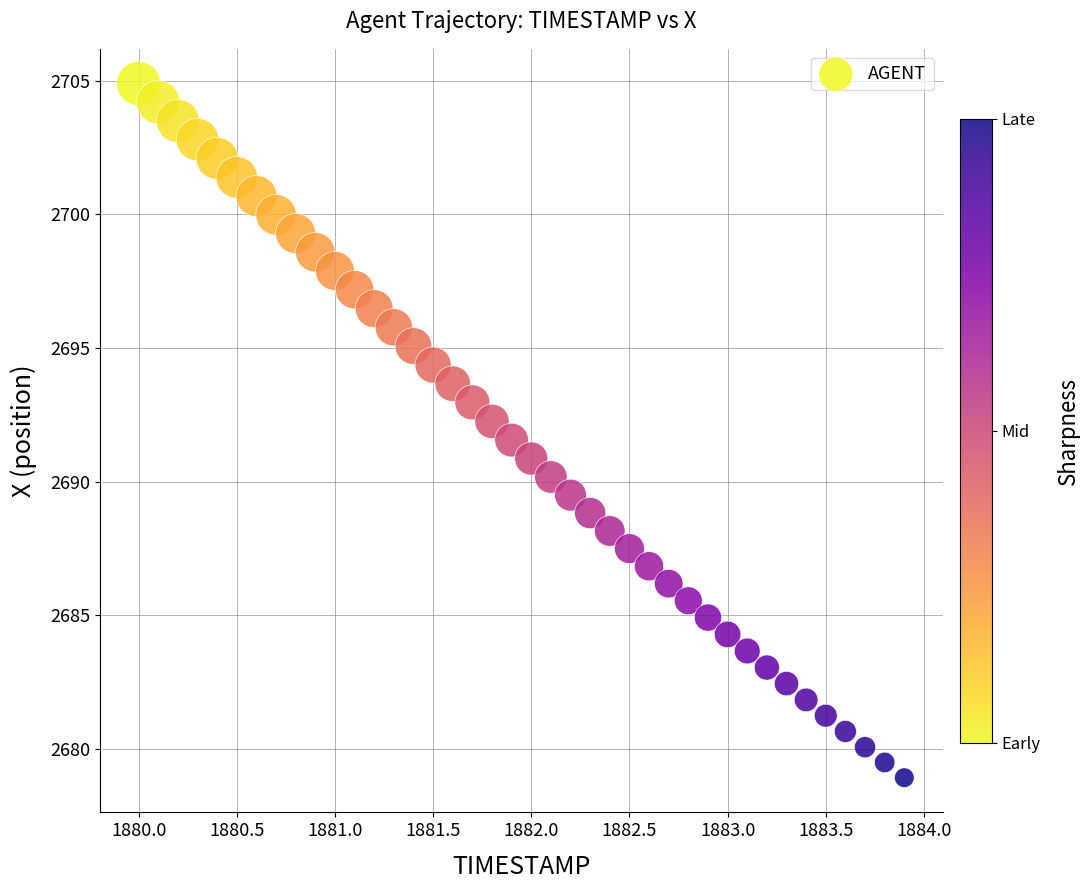

What is the range of Y values (max minus min)?

26.0